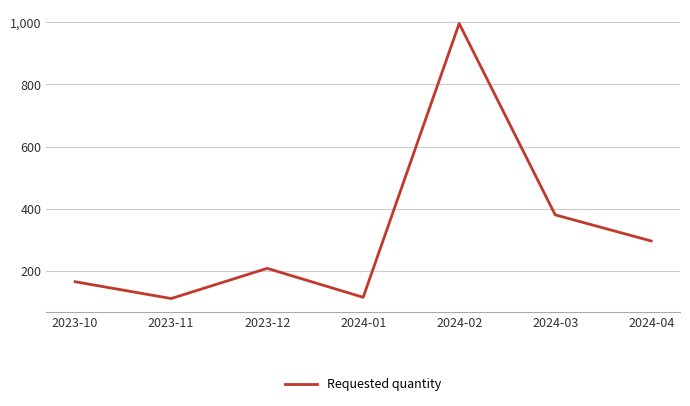

What is the sum of all values?

2277